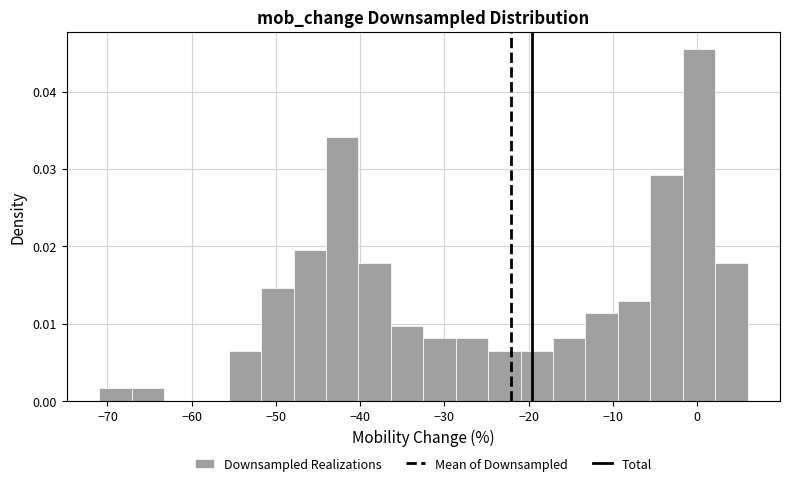

Read against the x-axis, roughly where is the centre of the tallest bar?

0